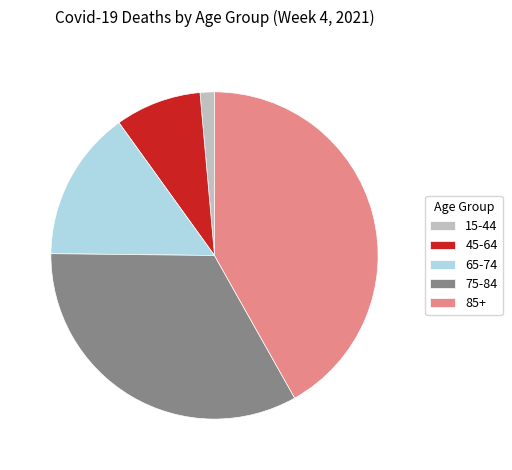

Does 15-44 represent more than half of the total?

No